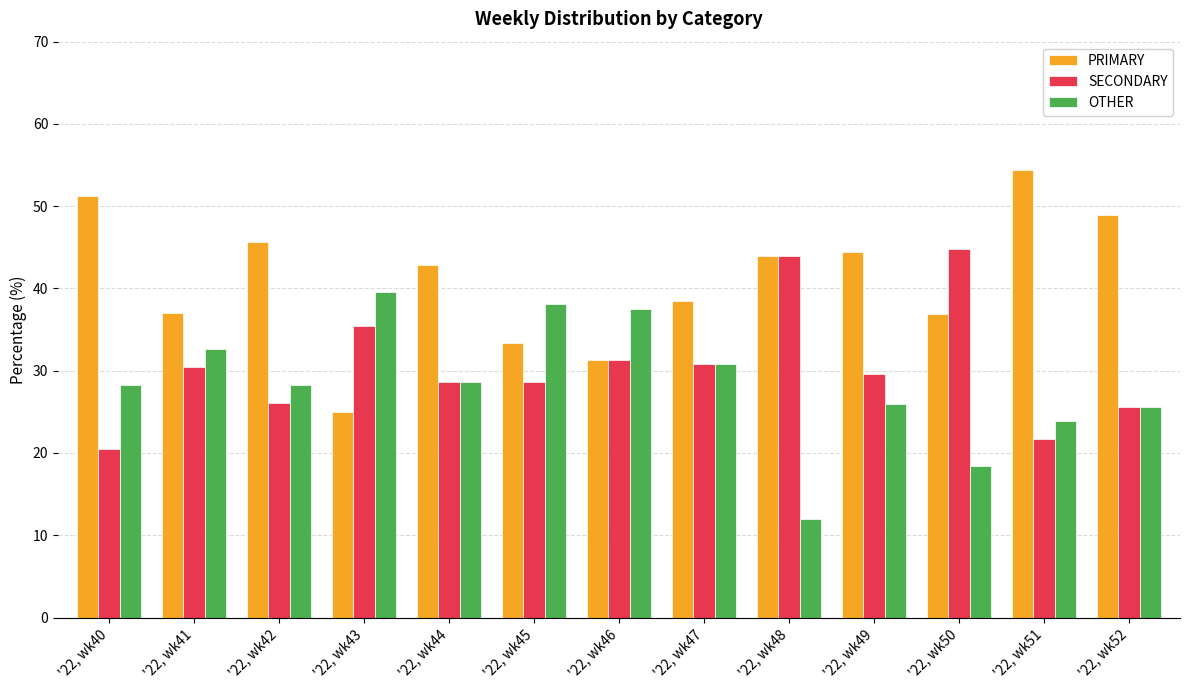

Is the value of PRIMARY at '22, wk52 greater than the value of OTHER at '22, wk48?

Yes